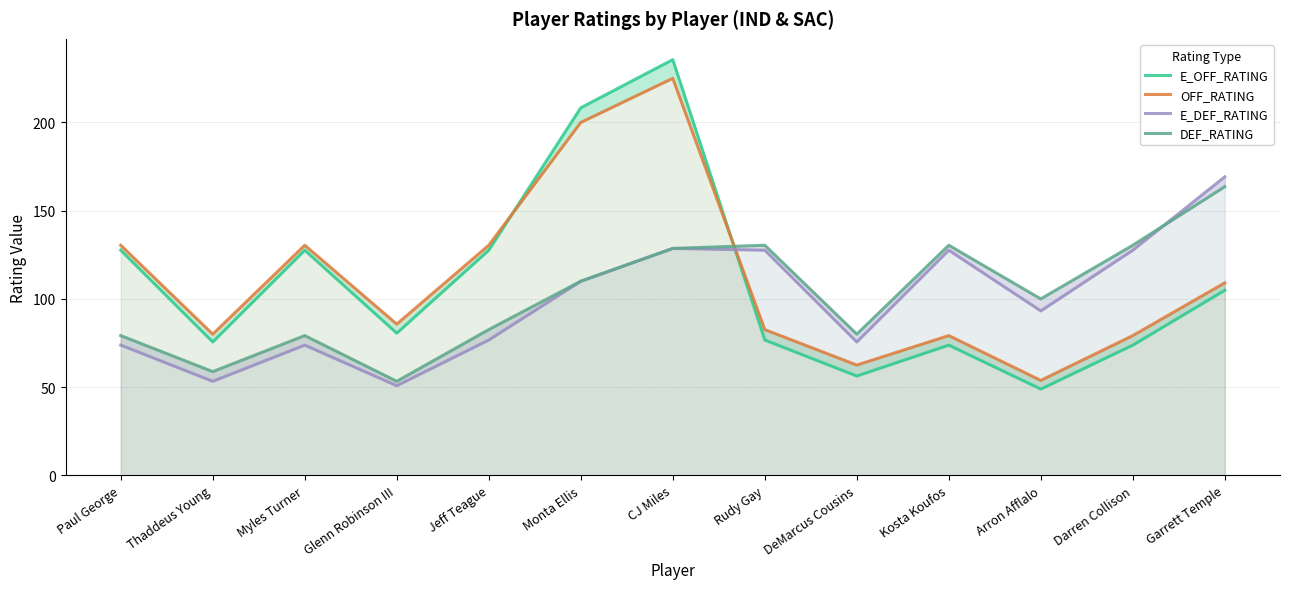

Rank the series by their maximum value, from lowest to highest.

DEF_RATING, E_DEF_RATING, OFF_RATING, E_OFF_RATING